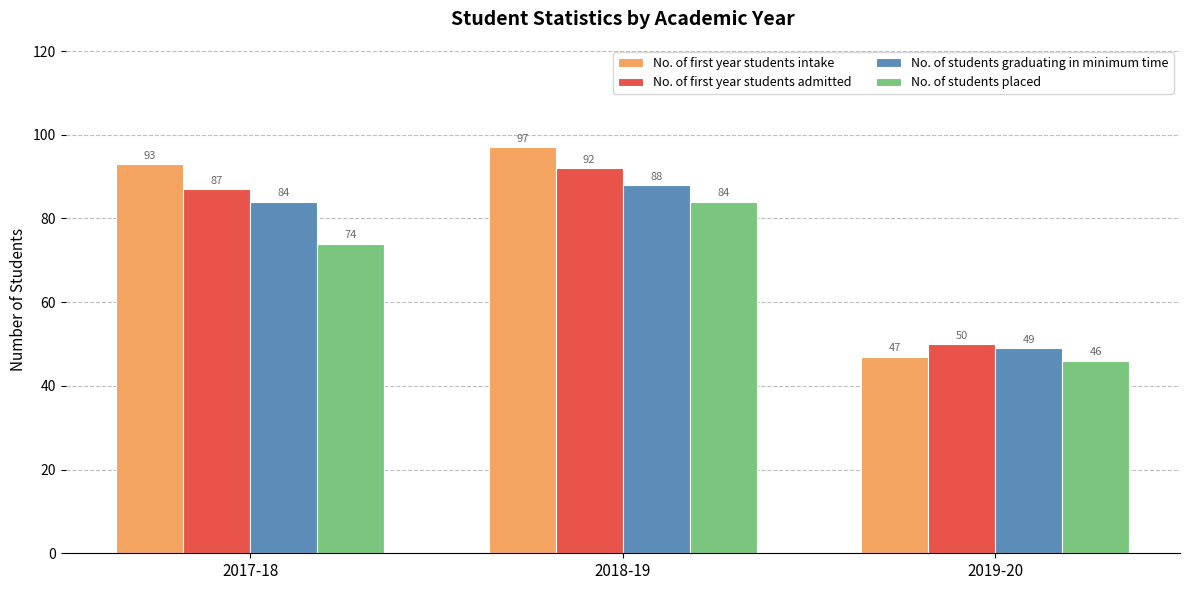

The No. of first year students admitted series shows 50 at 2019-20. True or false?

True